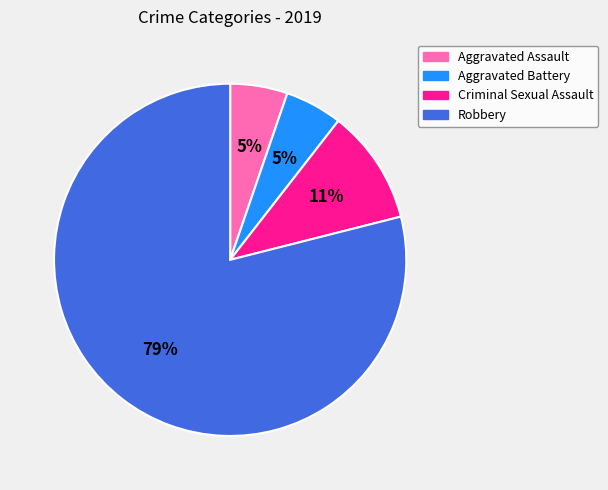

Approximately how many times larger is the value at Criminal Sexual Assault compared to Robbery?

0.1